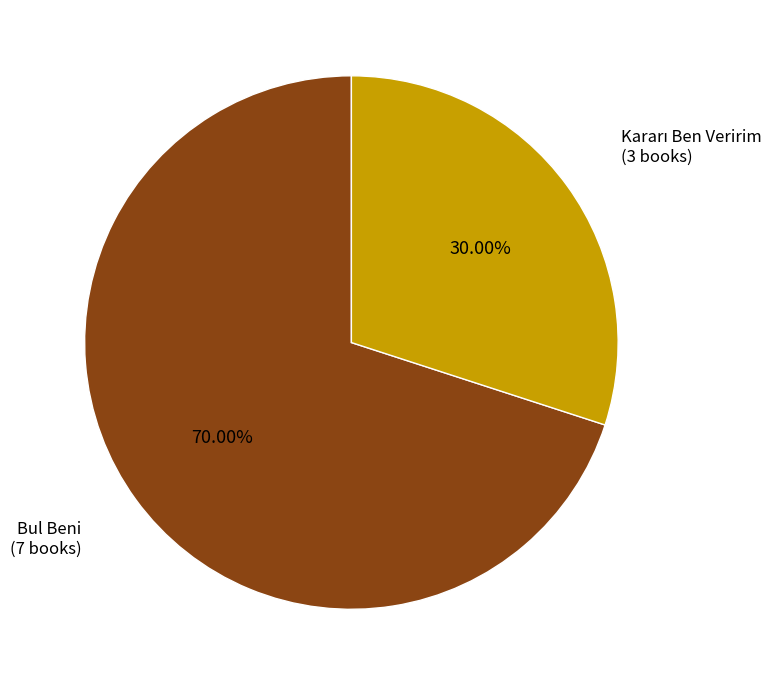

How many segments does this pie chart have?

2